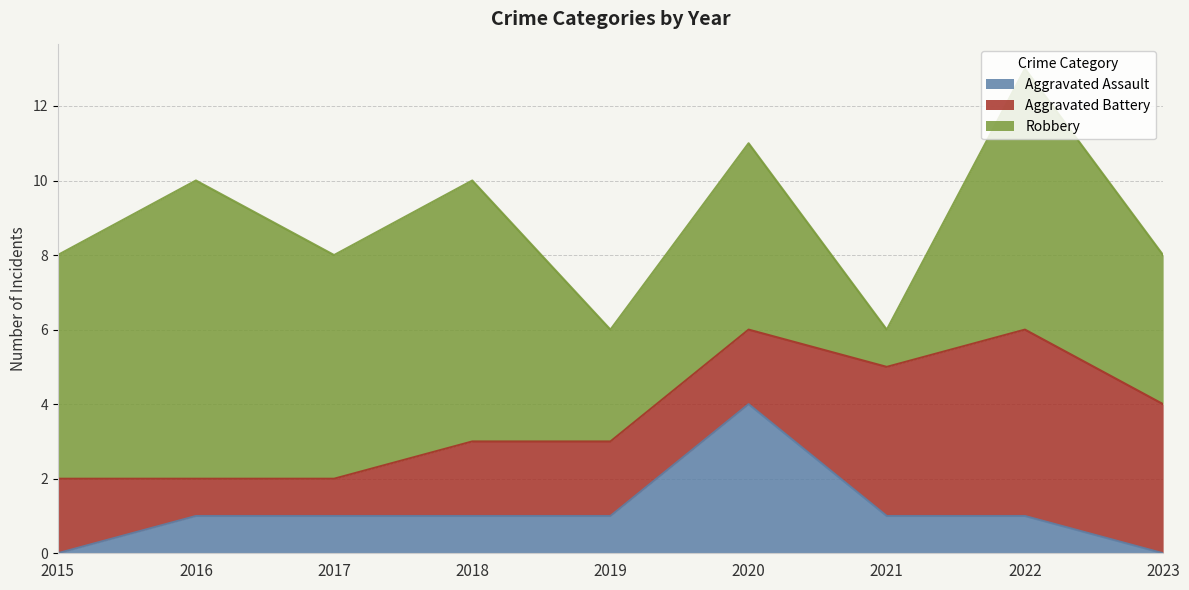

How many intersections are there between Robbery and Aggravated Battery?

2